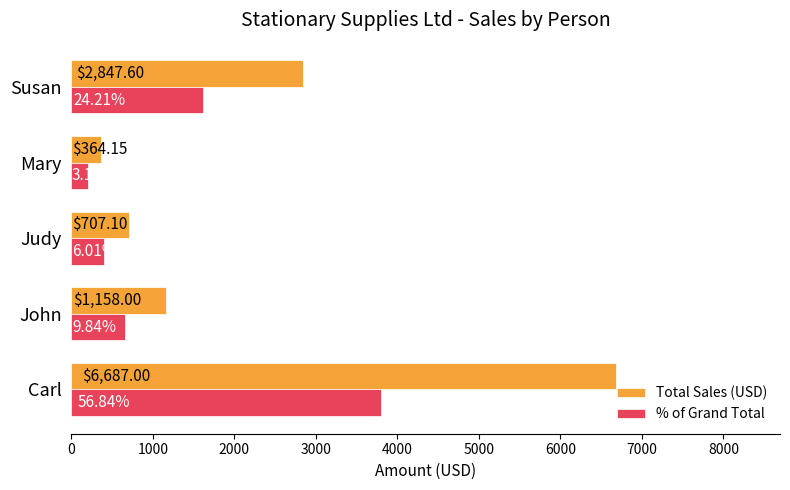

Rank the series by their maximum value, from lowest to highest.

% of Grand Total, Total Sales (USD)